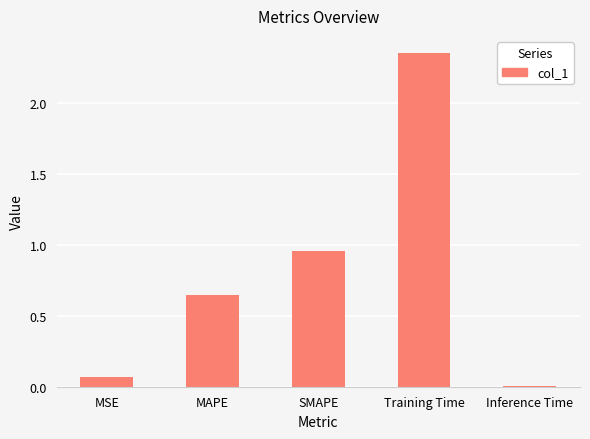

What is the average value?

0.8